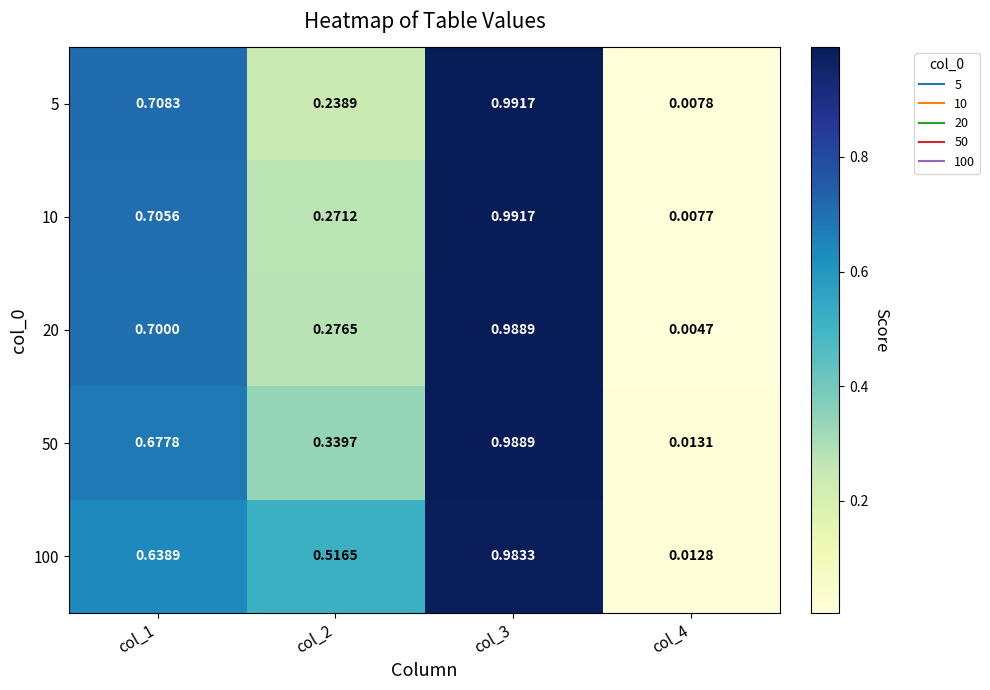

Which series has the largest range (max minus min)?

20